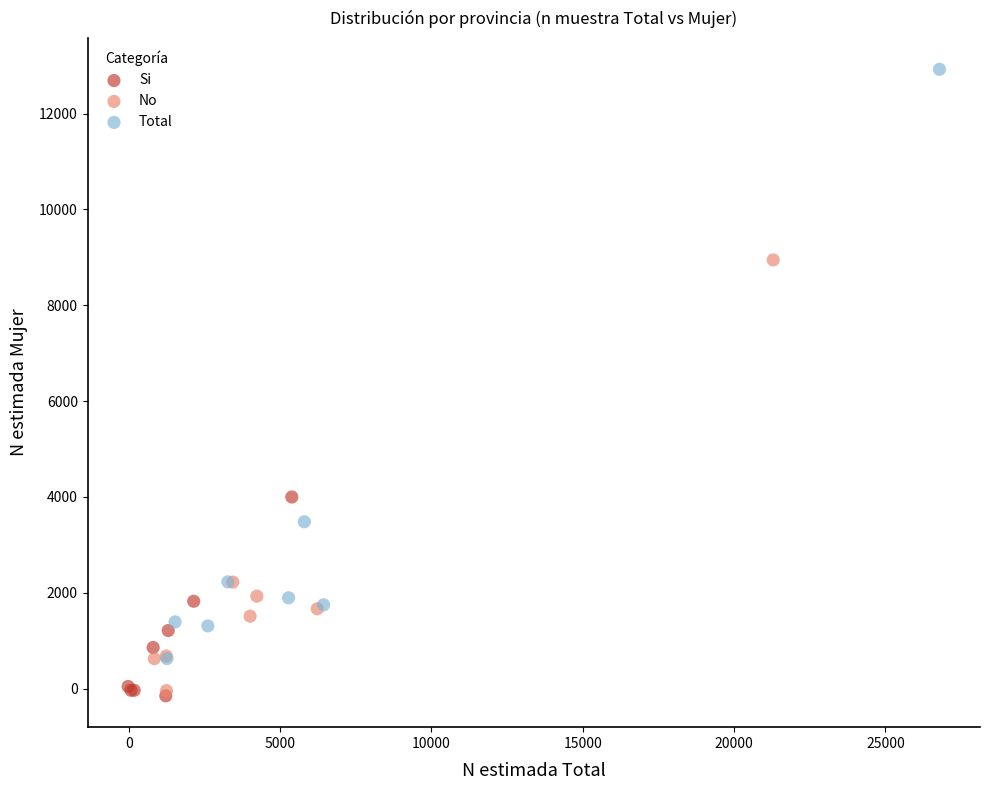

Which series has the widest spread of Y values?

Total